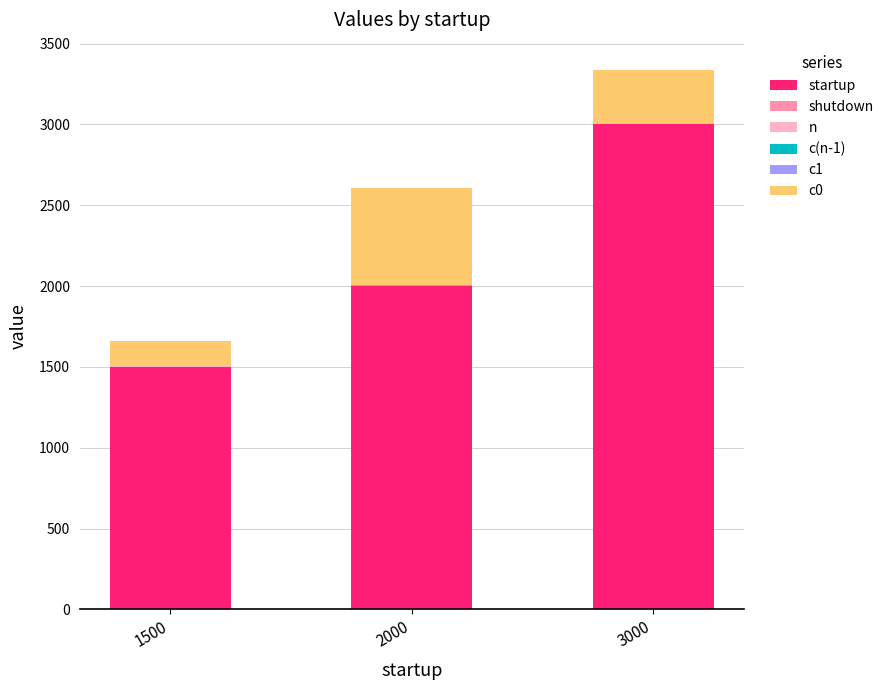

At which category is the sum across all series the highest?

3000